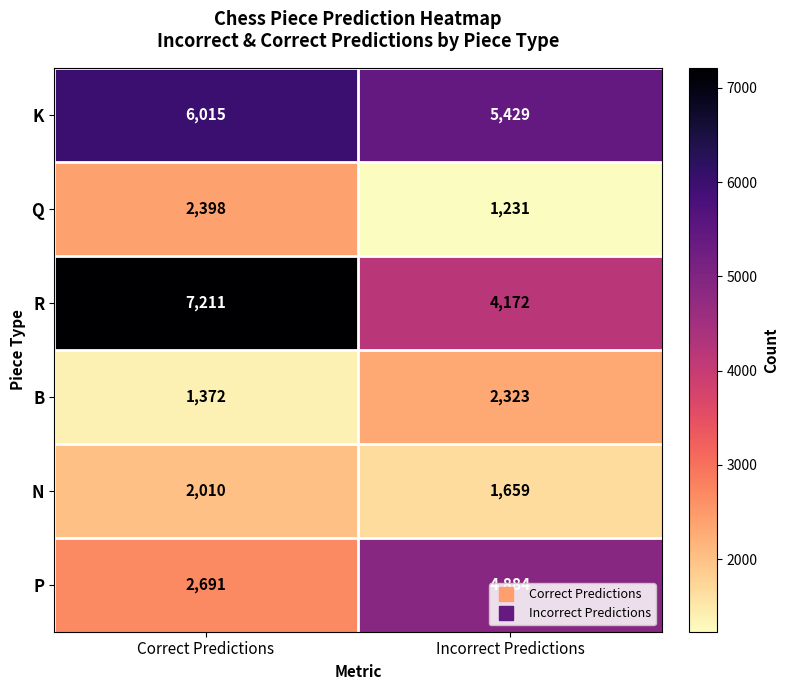

List the series in order of their peak value, lowest first.

N, B, Q, P, K, R